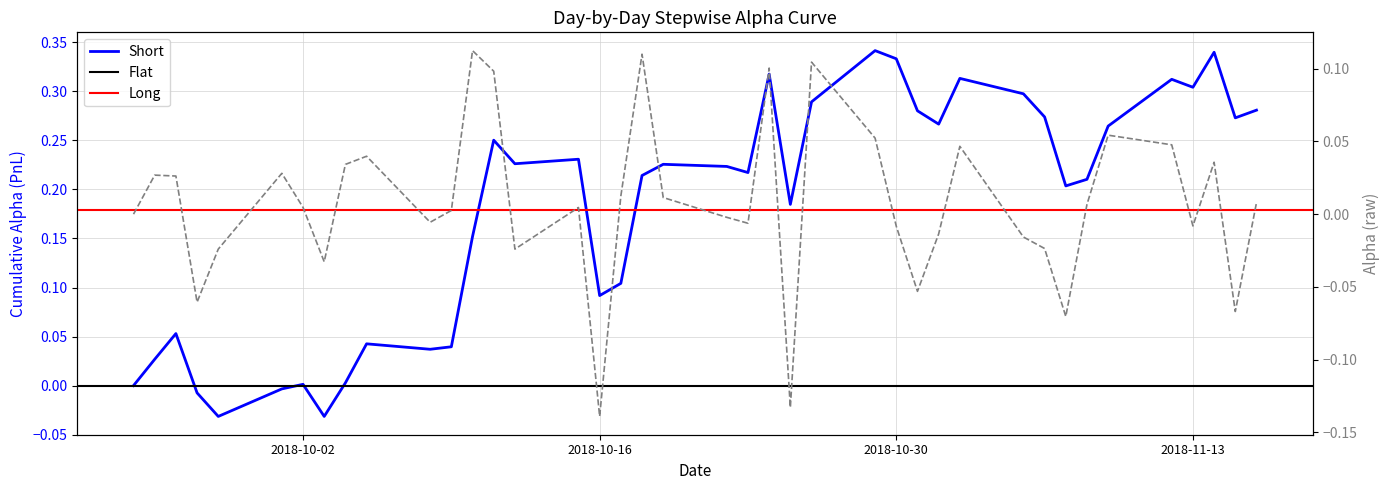

How many points are higher than both their immediate neighbors (excluding endpoints)?

11